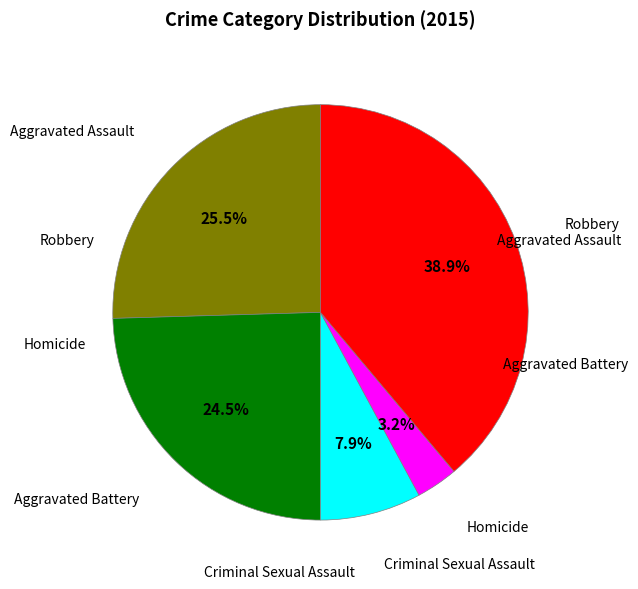

Is there a majority slice in this chart?

No